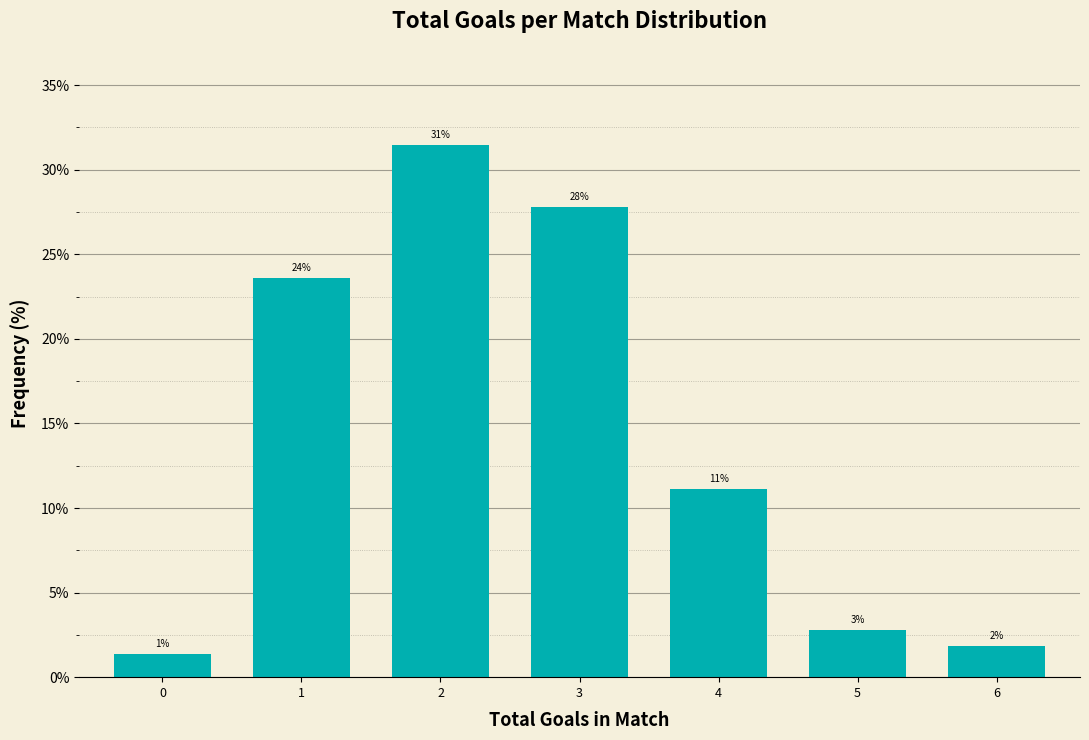

How many bars are there in total?

7